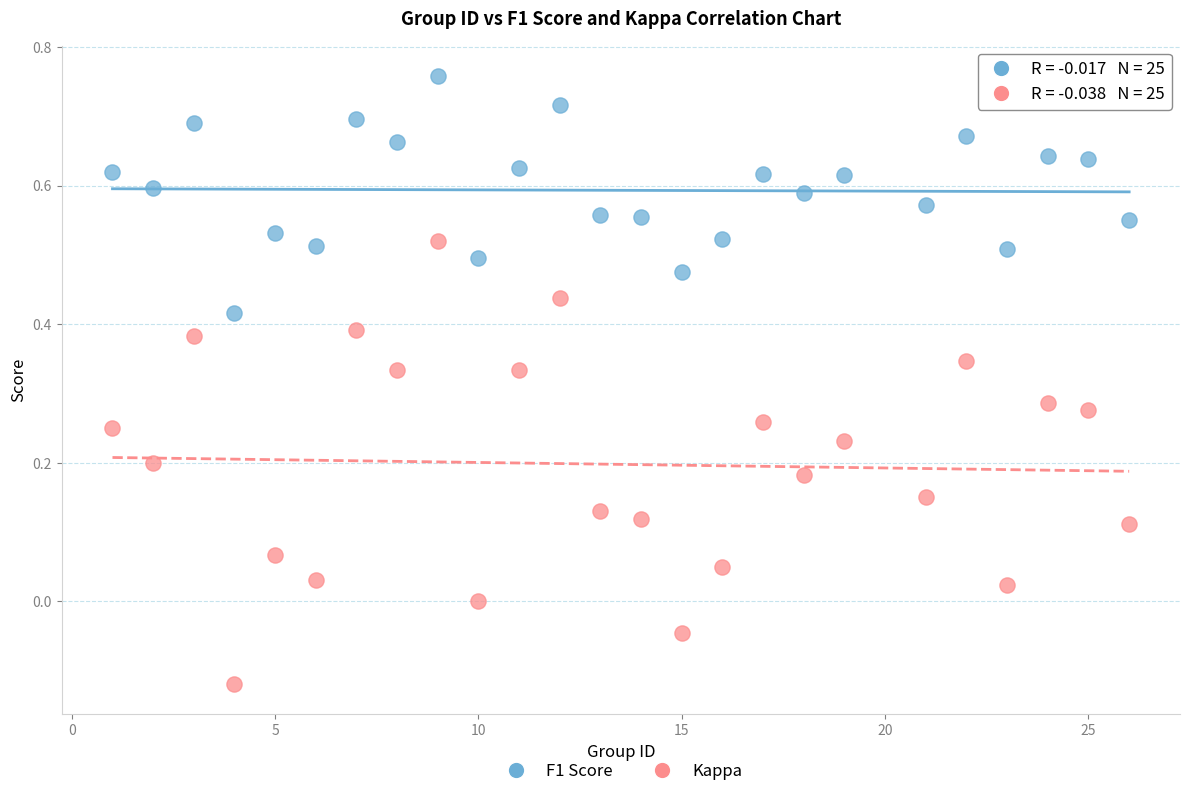

Which series has the widest spread of Y values?

Kappa